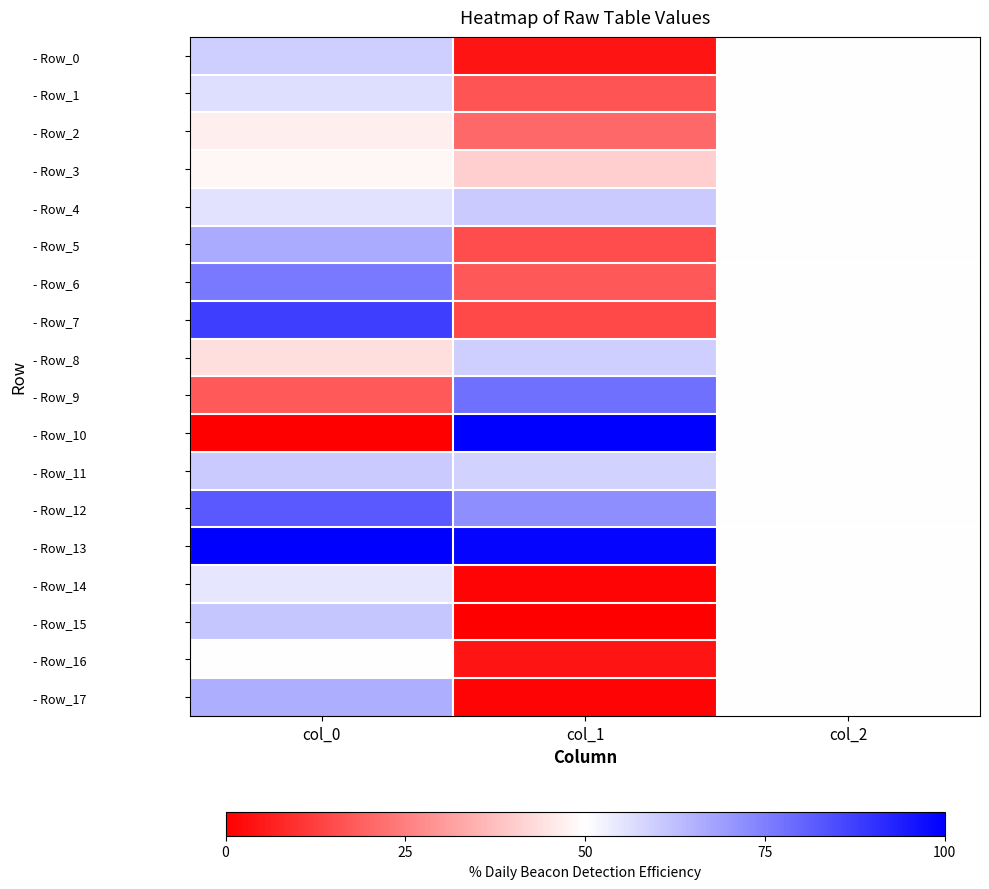

Which has a higher value, col_2 or col_0?

col_0